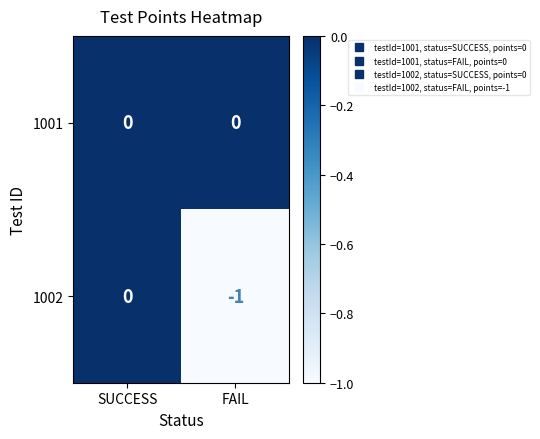

How many data points does each series have?

2